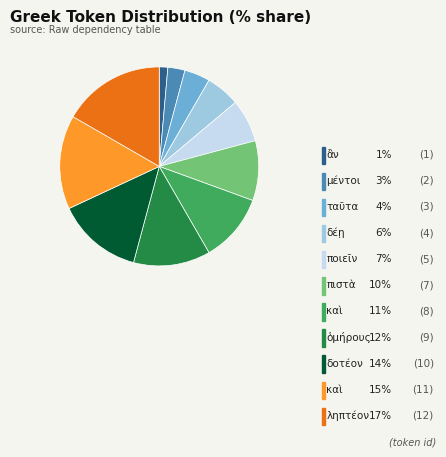

Does any single category account for the majority?

No